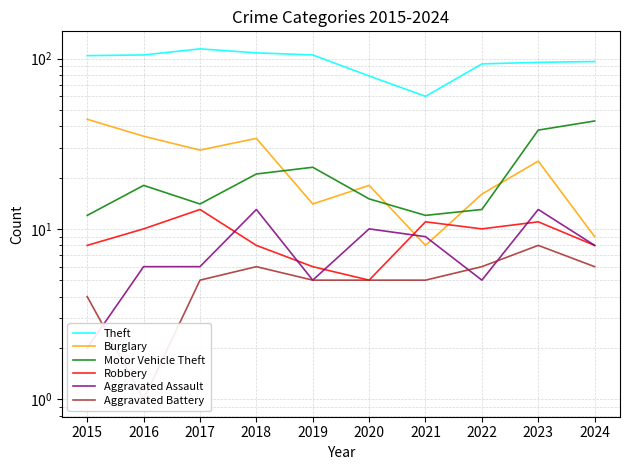

Reading left to right, what are all the values shown in this chart?

Theft: 2015=104	2016=105	2017=114	2018=108	2019=105	2020=79	2021=60	2022=93	2023=95	2024=96
Burglary: 2015=44	2016=35	2017=29	2018=34	2019=14	2020=18	2021=8	2022=16	2023=25	2024=9
Motor Vehicle Theft: 2015=12	2016=18	2017=14	2018=21	2019=23	2020=15	2021=12	2022=13	2023=38	2024=43
Robbery: 2015=8	2016=10	2017=13	2018=8	2019=6	2020=5	2021=11	2022=10	2023=11	2024=8
Aggravated Assault: 2015=2	2016=6	2017=6	2018=13	2019=5	2020=10	2021=9	2022=5	2023=13	2024=8
Aggravated Battery: 2015=4	2016=1	2017=5	2018=6	2019=5	2020=5	2021=5	2022=6	2023=8	2024=6